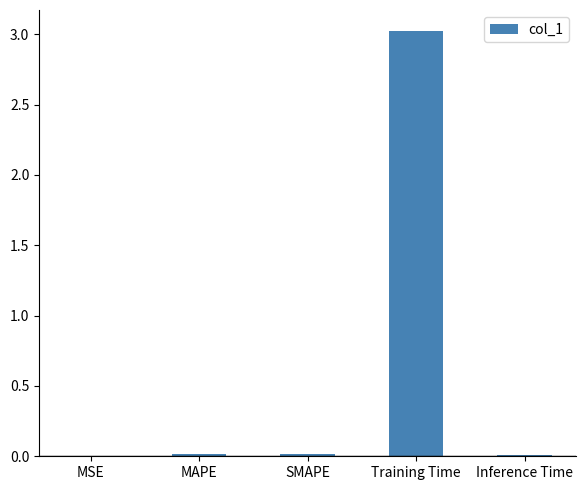

What is the sum of all values?

3.1